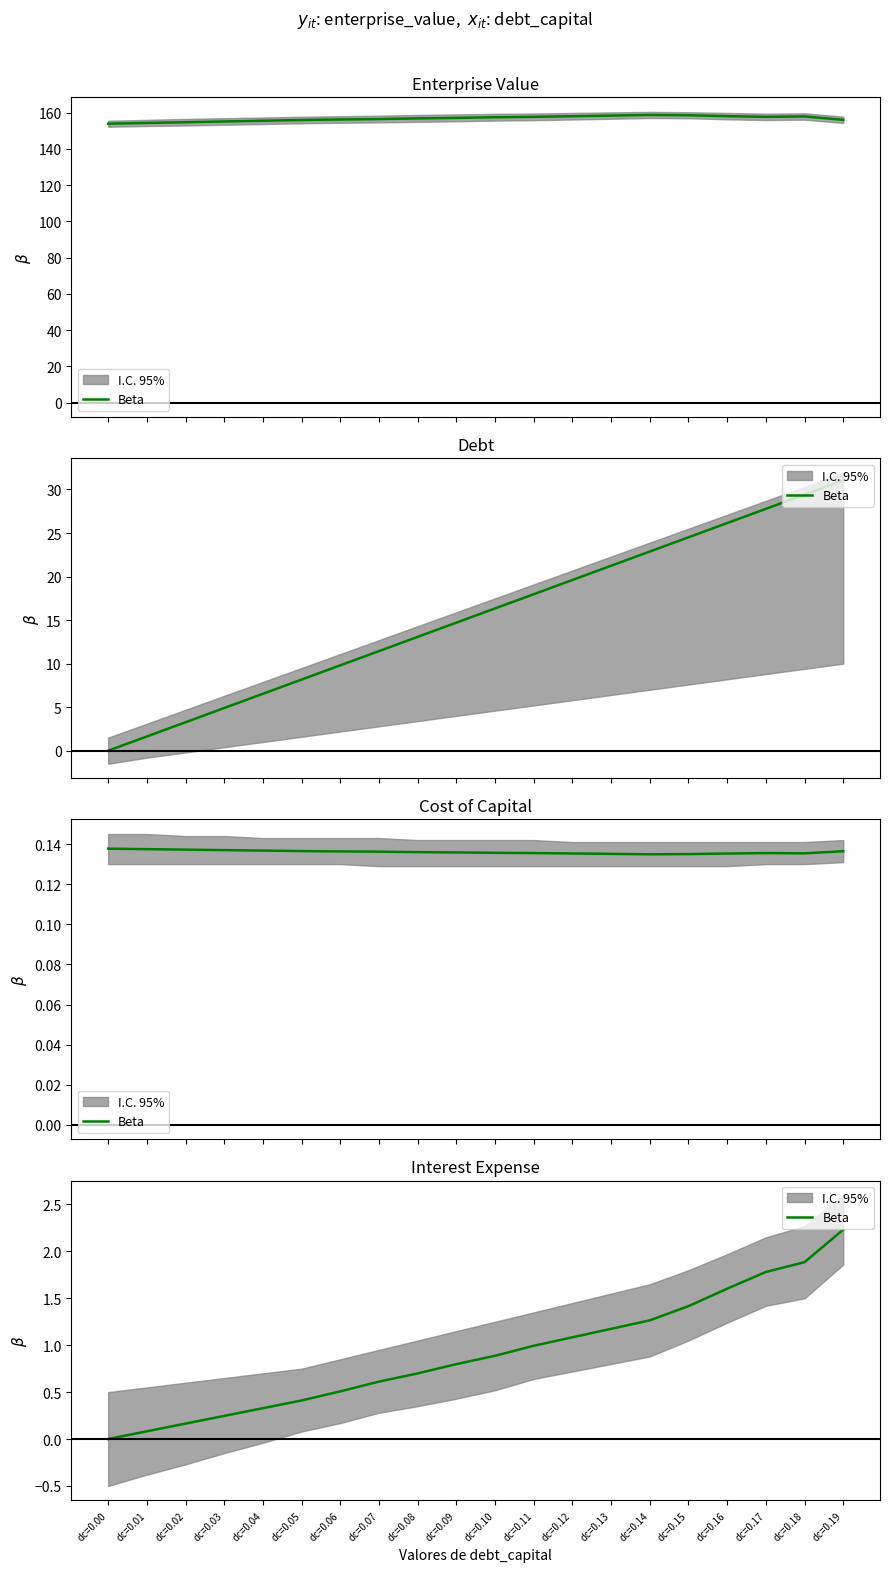

What is the difference between the maximum and minimum values?

2.2